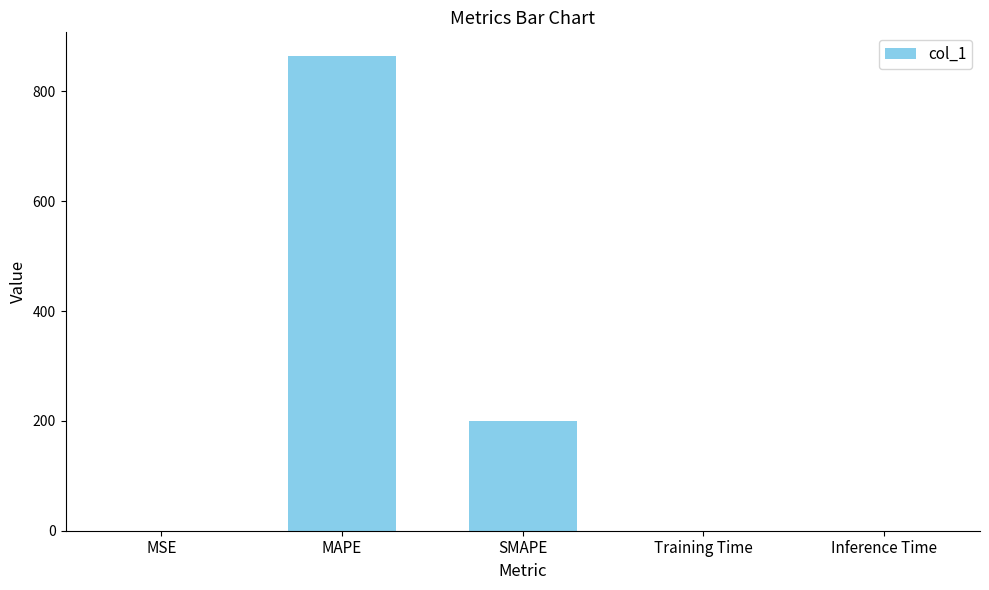

What is the sum of all values?

1064.2